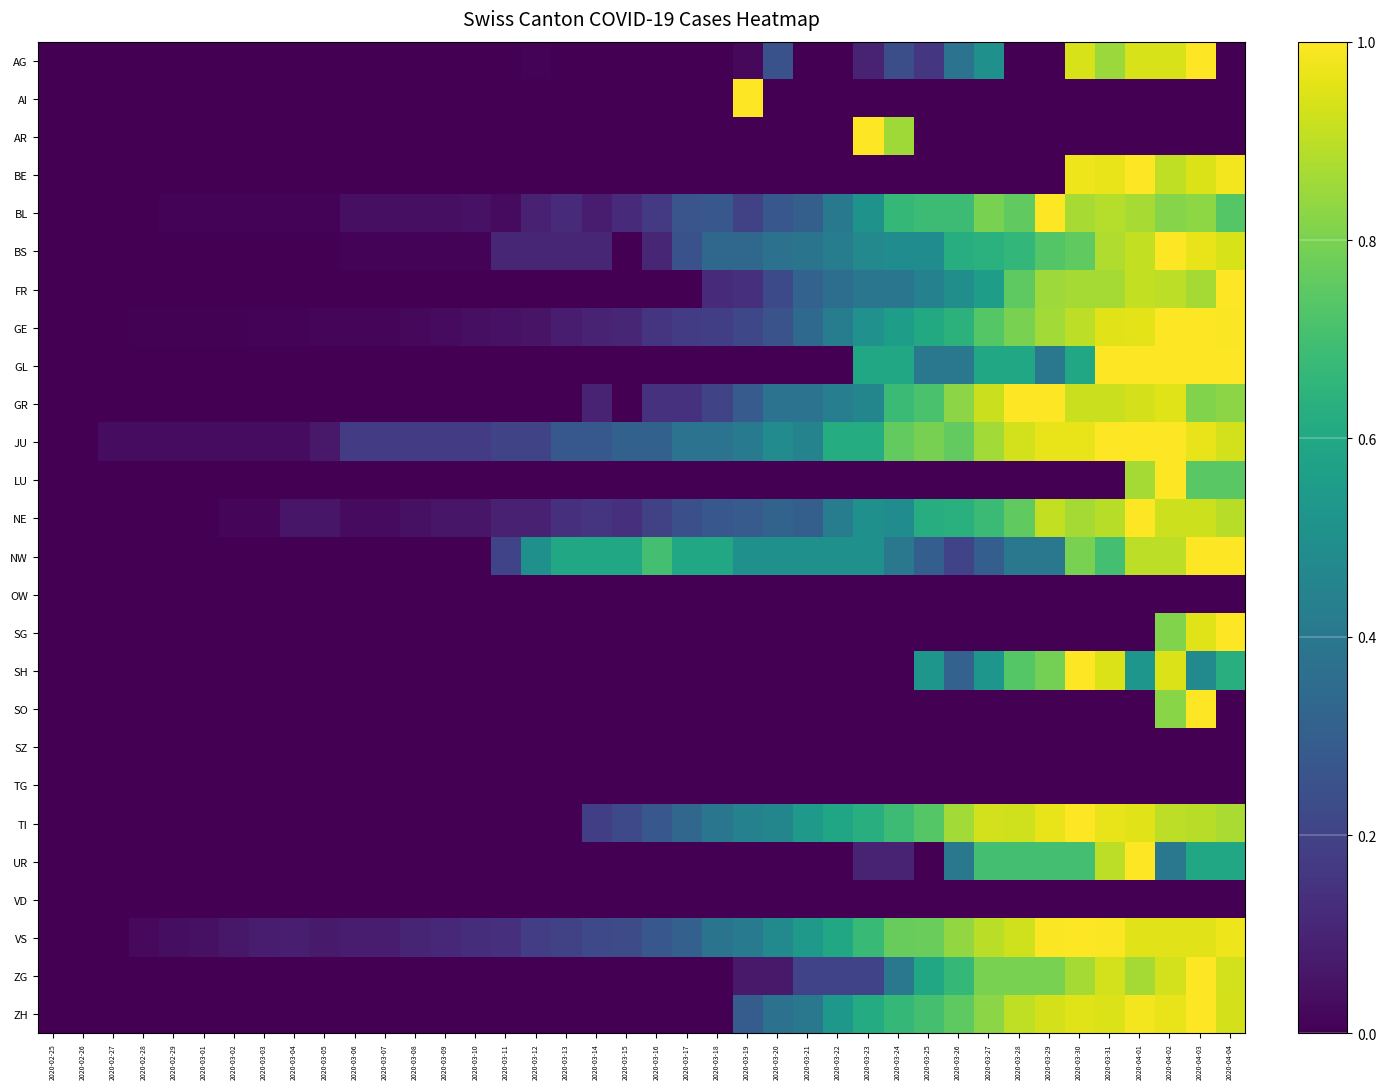

How many distinct data groups are displayed?

26